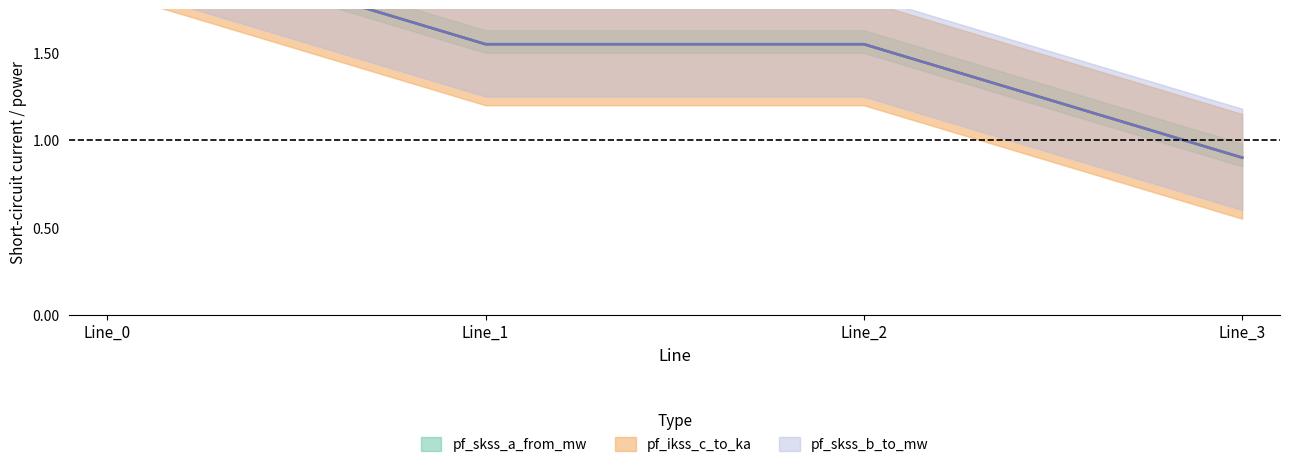

True or false: pf_ikss_c_to_ka and pf_skss_a_from_mw cross at least once.

False